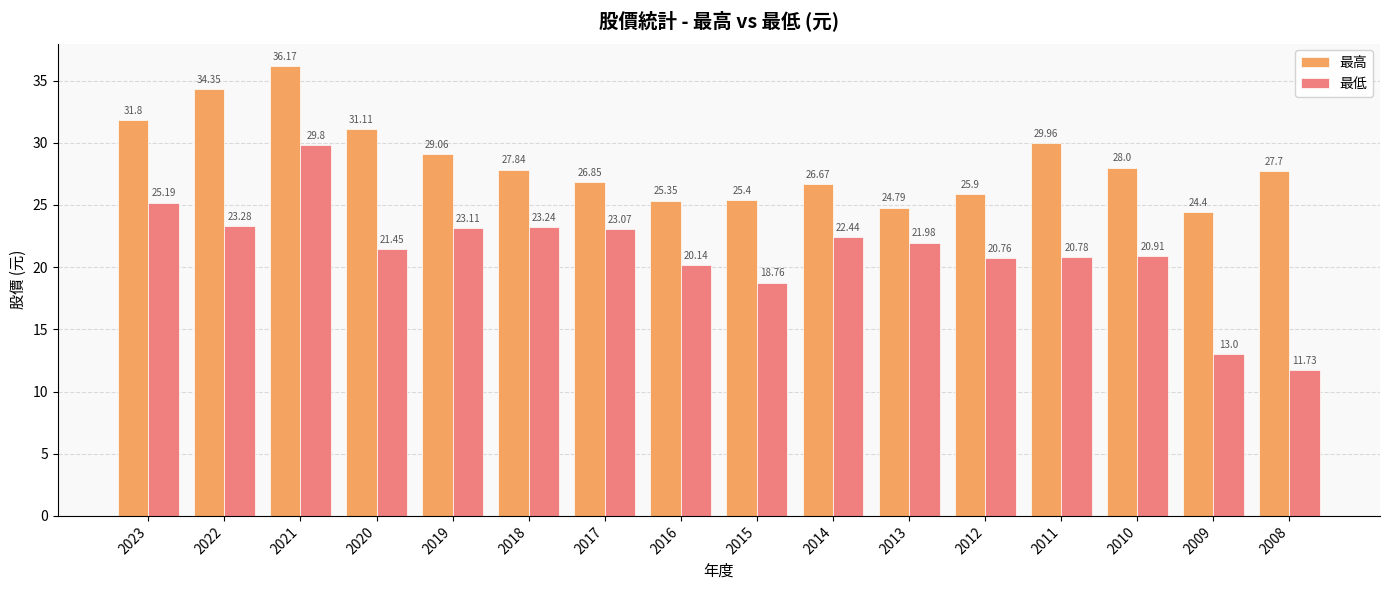

How many distinct data groups are displayed?

2